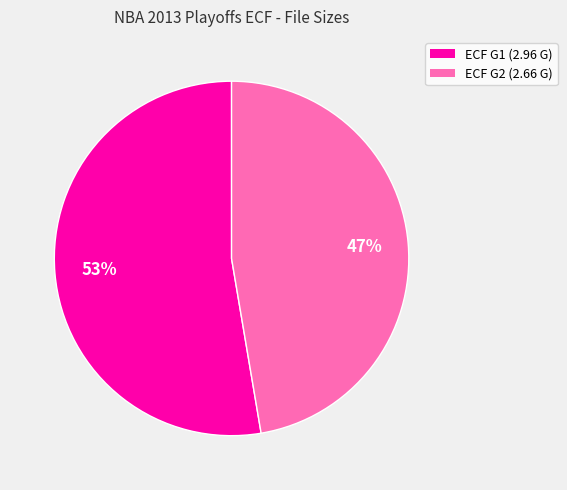

Count the number of slices in the pie.

2